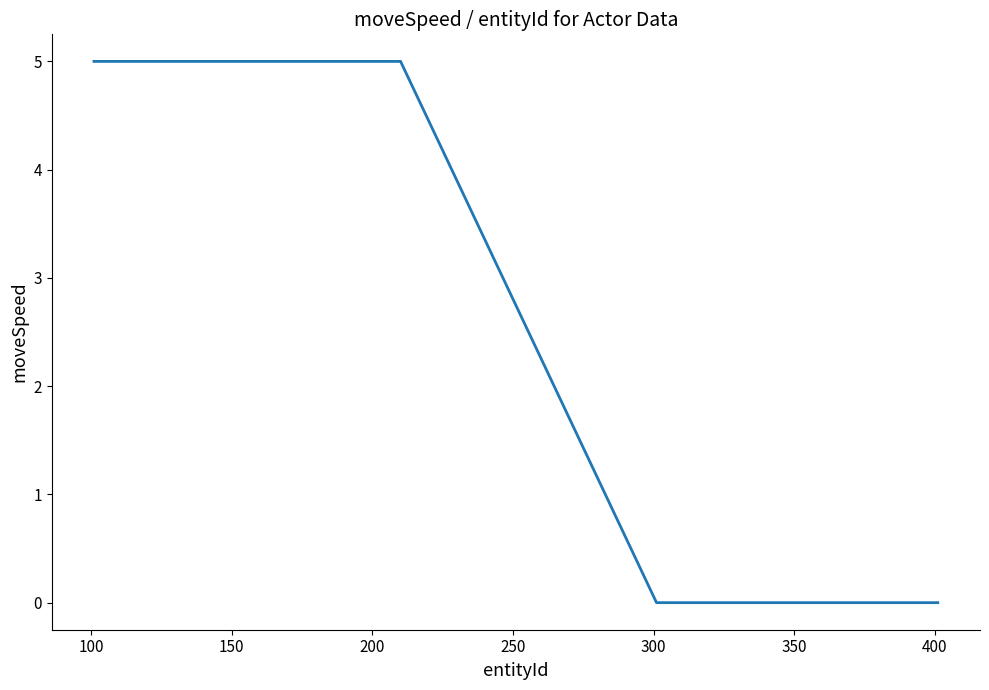

Is this an area chart (filled region under the line)?

No